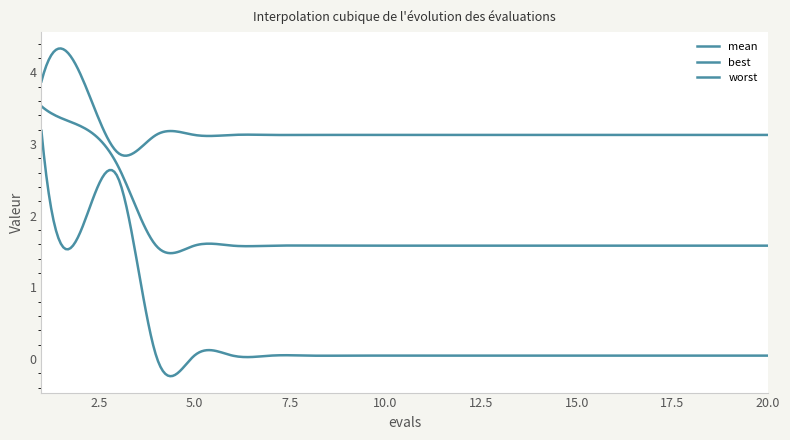

At which label does worst reach its peak?

2